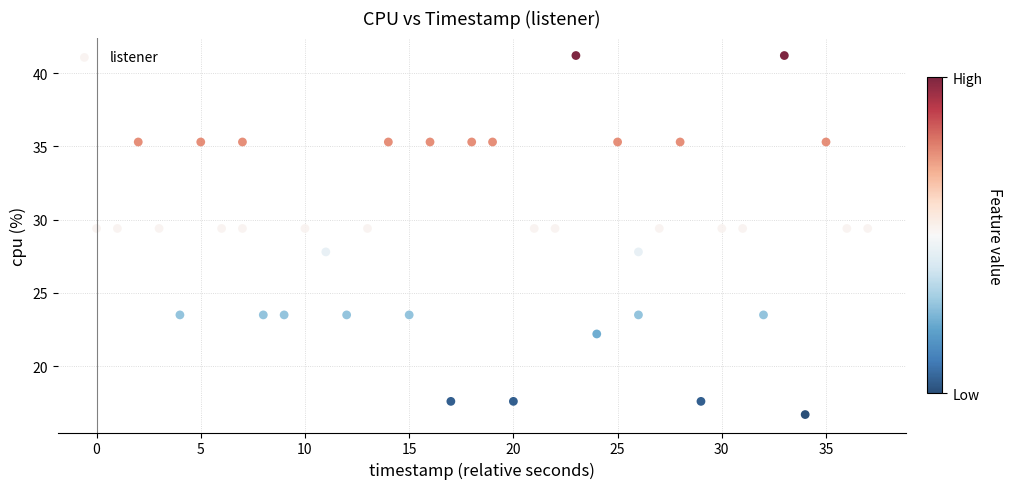

What is the range of Y values (max minus min)?

24.5